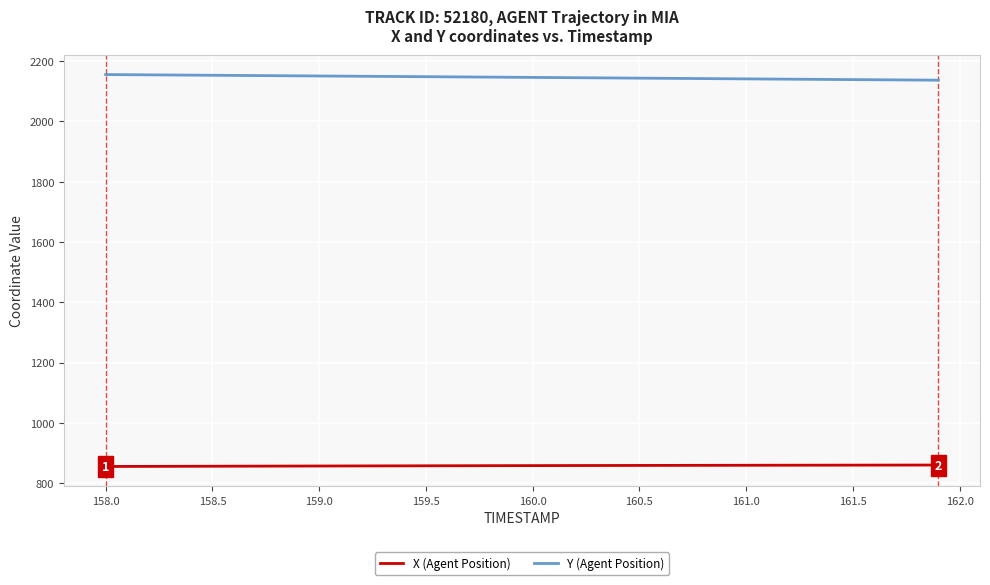

What is the greatest value displayed?

2155.0